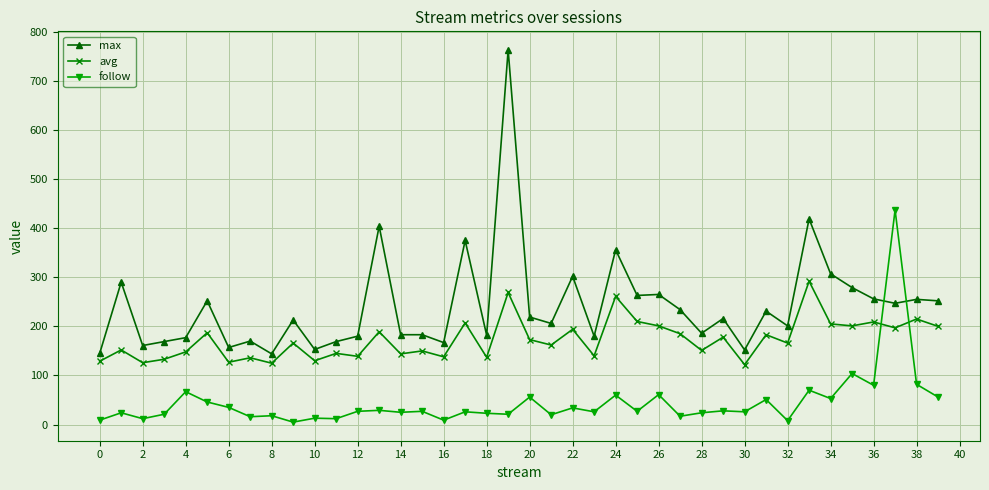

List the series in order of their overall mean, lowest first.

follow, avg, max